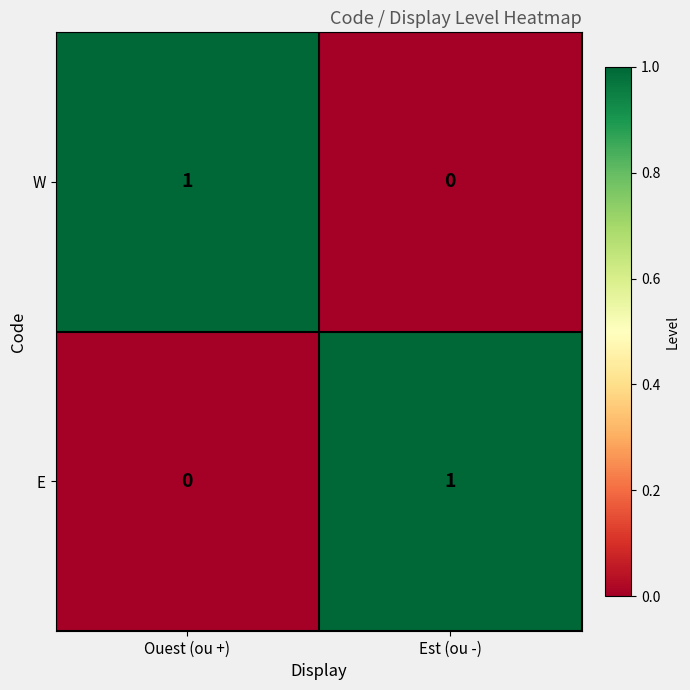

What is the total value across all series at Ouest (ou +)?

1